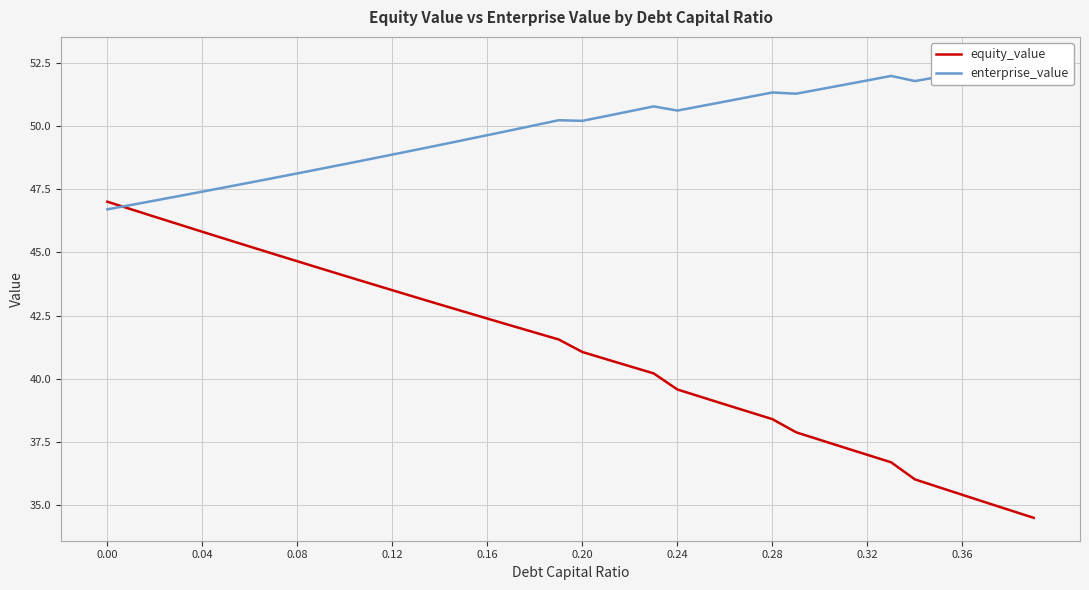

What is the minimum value for equity_value?

34.5